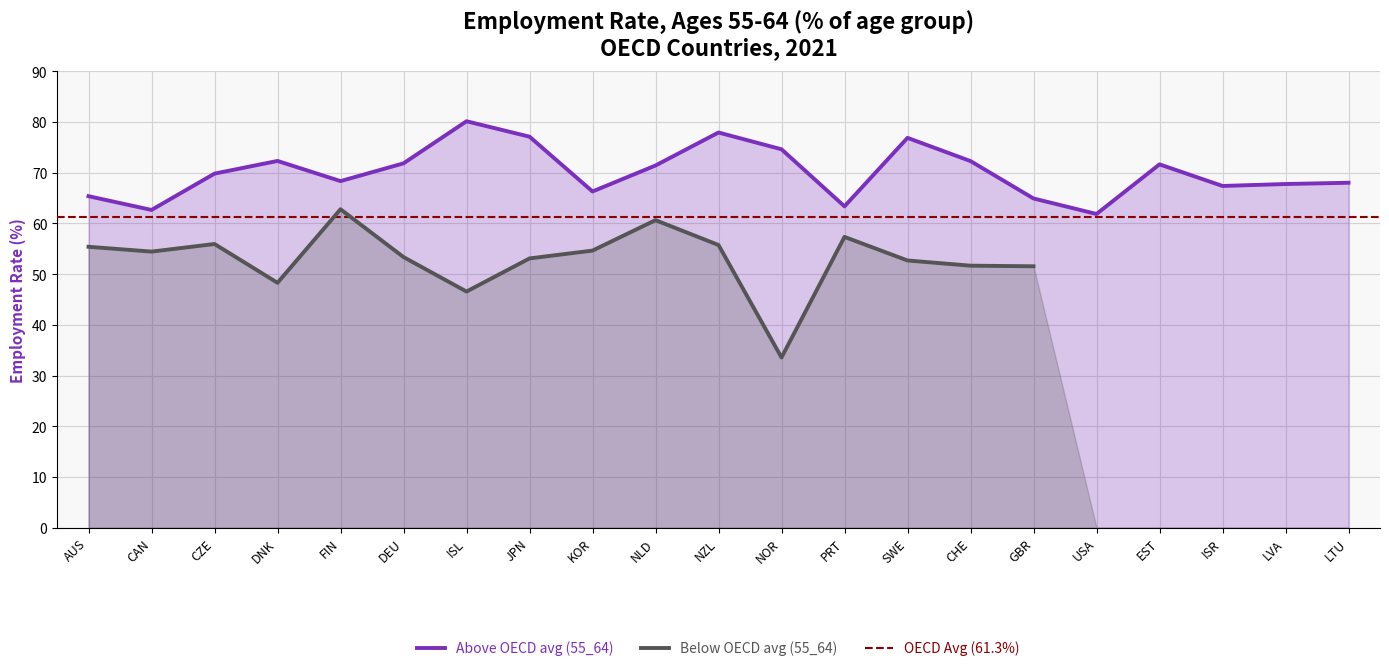

What is the maximum value shown in the chart?

80.2